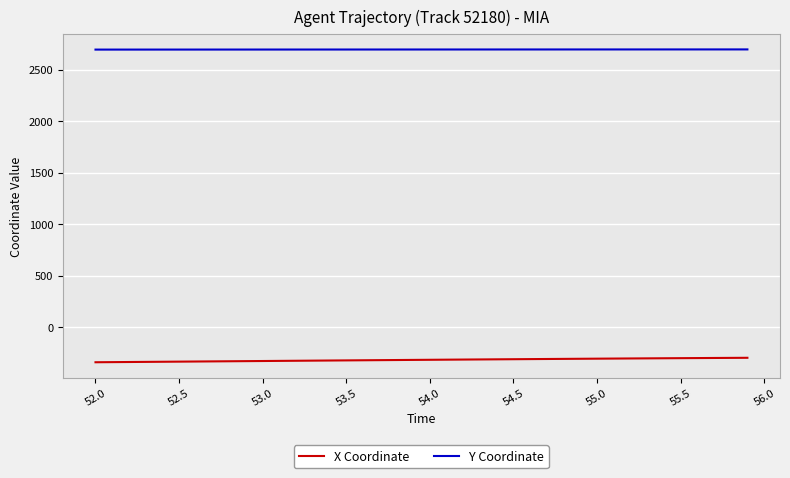

What is the maximum value for Y Coordinate?

2697.2